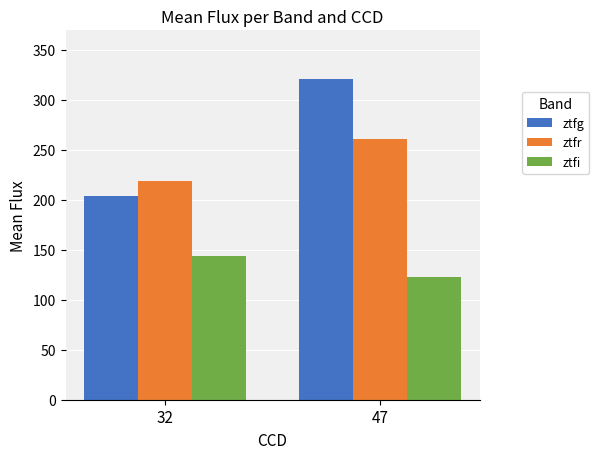

At which category is the sum across all series the highest?

47